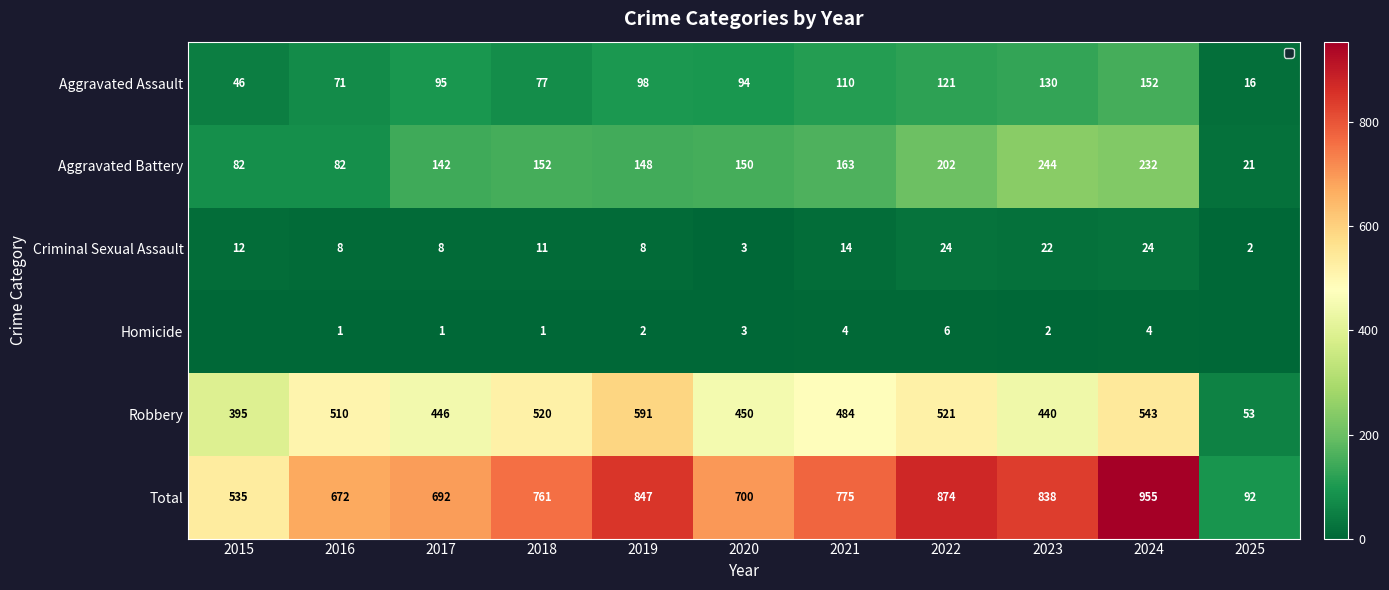

The value of Aggravated Battery at 2018 is 272. True or false?

False